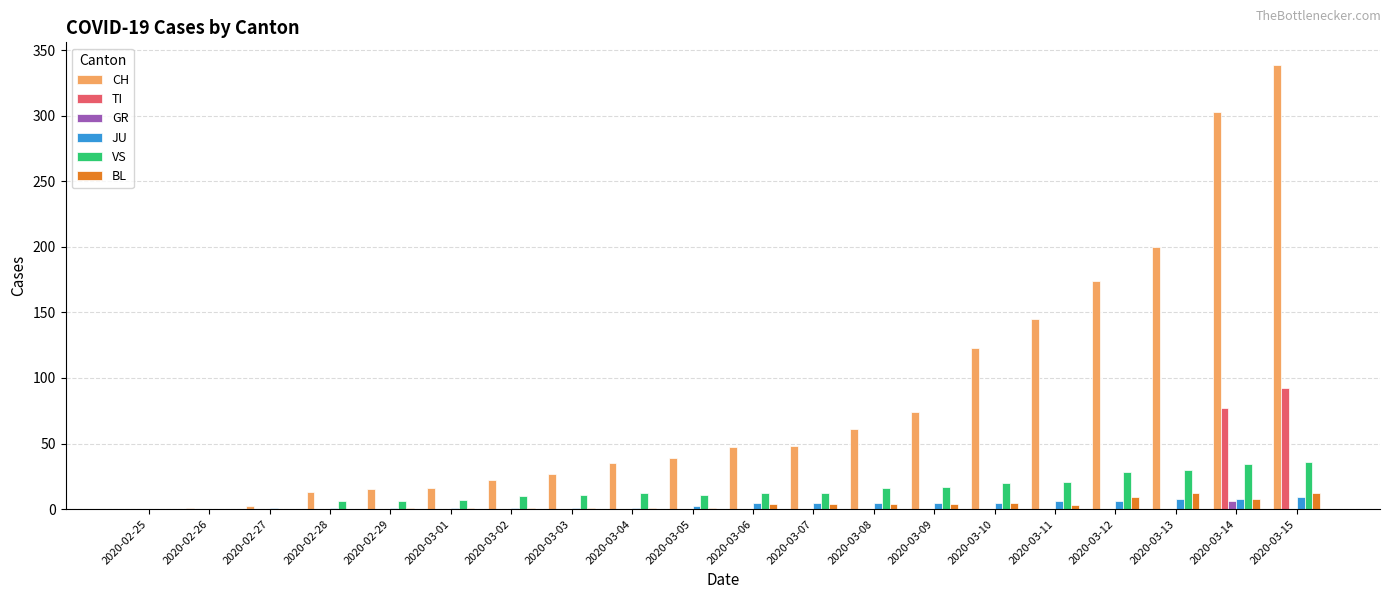

What is the average value of the VS series?

14